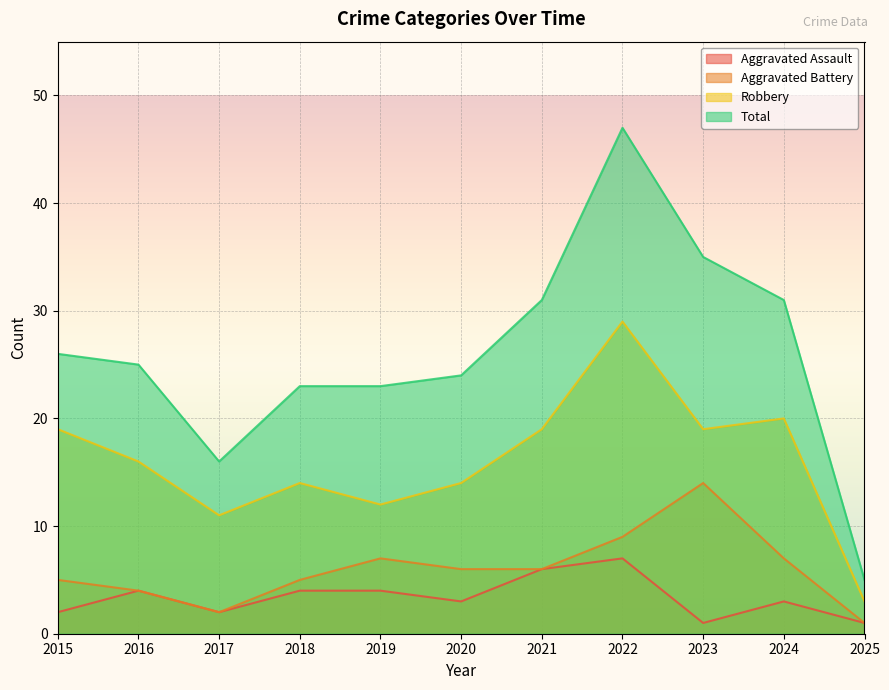

Rank the series by their maximum value, from highest to lowest.

Total, Robbery, Aggravated Battery, Aggravated Assault